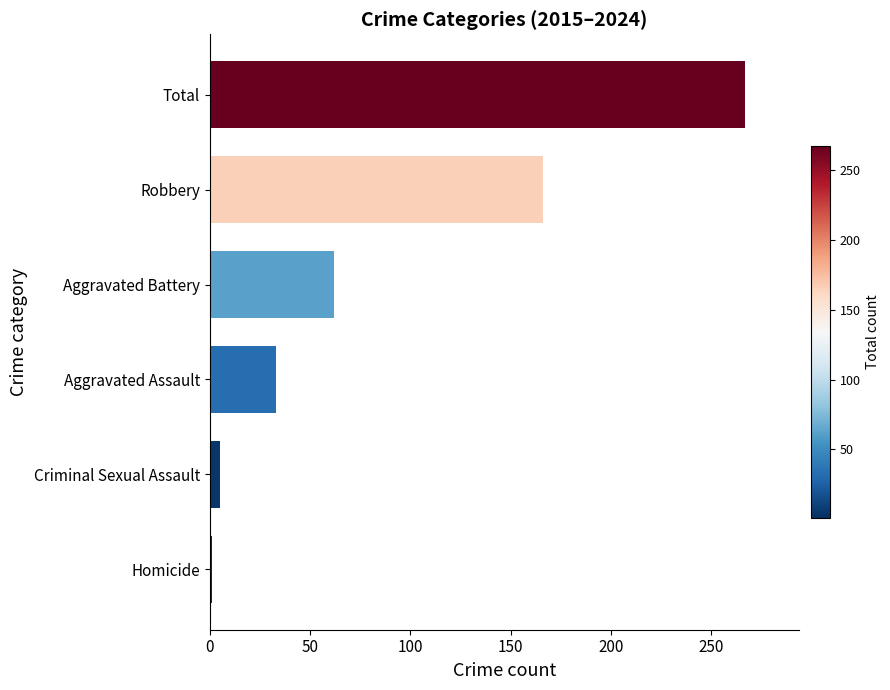

Is it true that the value at Robbery is 289?

False